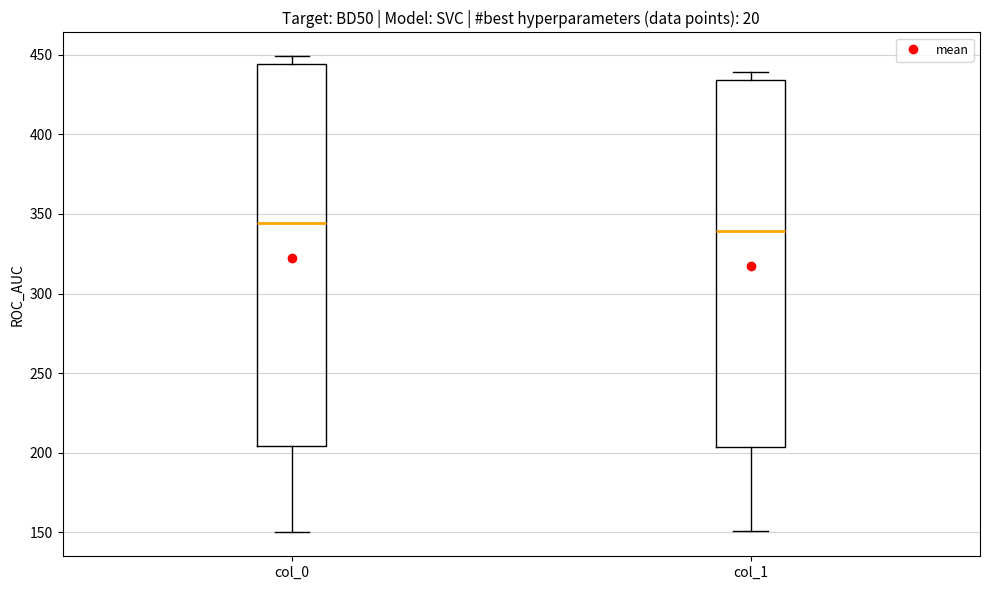

Where is the lower edge of the box for col_1 on the y-axis? The values are not printed on the chart, so give them approximately, as read against the axis.

205